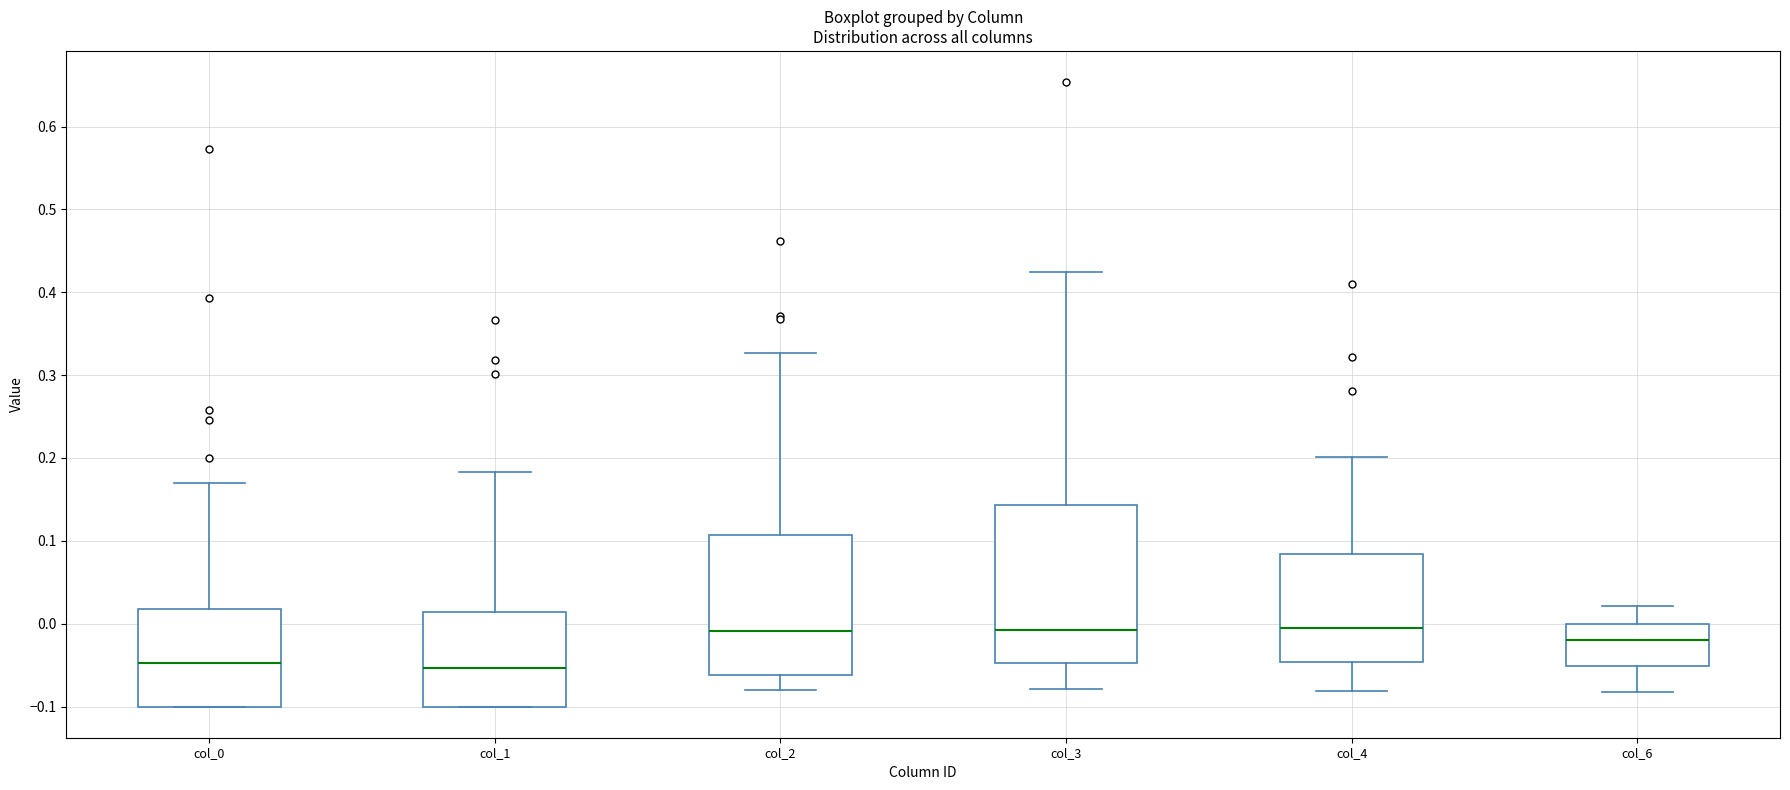

Reading left to right, transcribe this box plot: for each box, give where its median line is, the range the box spans, and where its two whiskers end, as read against the y-axis. The values are not printed on the chart, so give them approximately, as read against the axis.

col_0: median -0.05, box -0.10 to 0.02, whiskers -0.10 to 0.17
col_1: median -0.05, box -0.10 to 0.01, whiskers -0.10 to 0.18
col_2: median -0.01, box -0.06 to 0.11, whiskers -0.08 to 0.33
col_3: median -0.01, box -0.05 to 0.14, whiskers -0.08 to 0.42
col_4: median -0.01, box -0.05 to 0.08, whiskers -0.08 to 0.20
col_6: median -0.02, box -0.05 to 0.00, whiskers -0.08 to 0.02